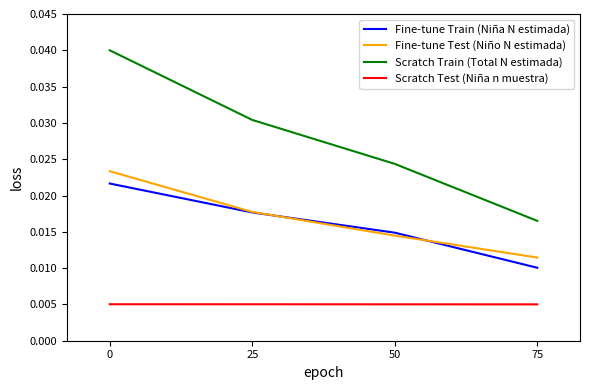

At which label is Fine-tune Test (Niño N estimada) closest to 0?

75